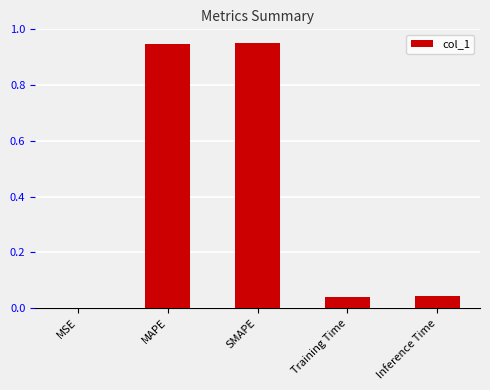

Between MAPE and Training Time, which is larger?

MAPE